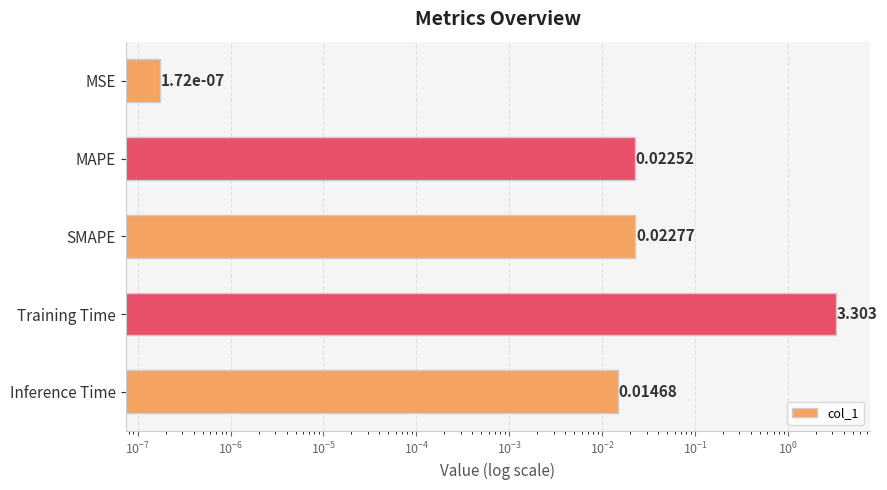

What is the sum of all values?

3.4